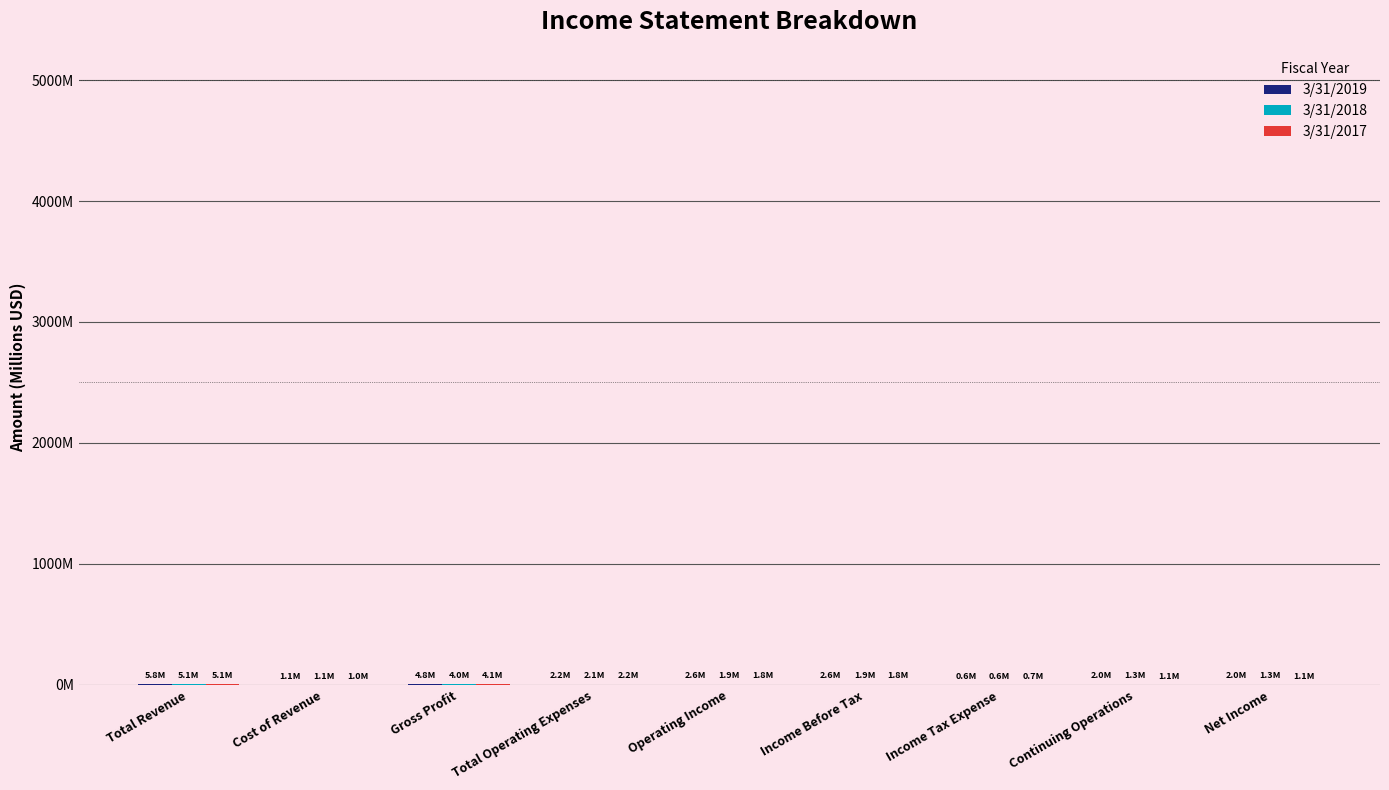

Reading left to right, list all the values displayed in this chart.

3/31/2019: 5.8	1.1	4.8	2.2	2.6	2.6	0.6	2.0	2.0
3/31/2018: 5.1	1.1	4.0	2.1	1.9	1.9	0.6	1.3	1.3
3/31/2017: 5.1	1.0	4.1	2.2	1.8	1.8	0.7	1.1	1.1